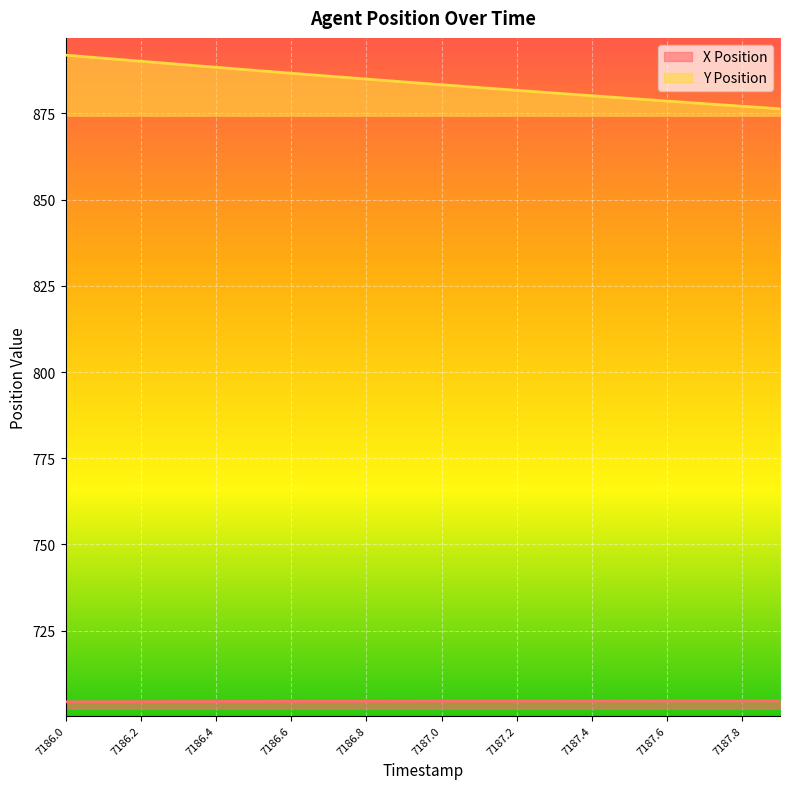

At which label does X Position reach its minimum?

7186.0